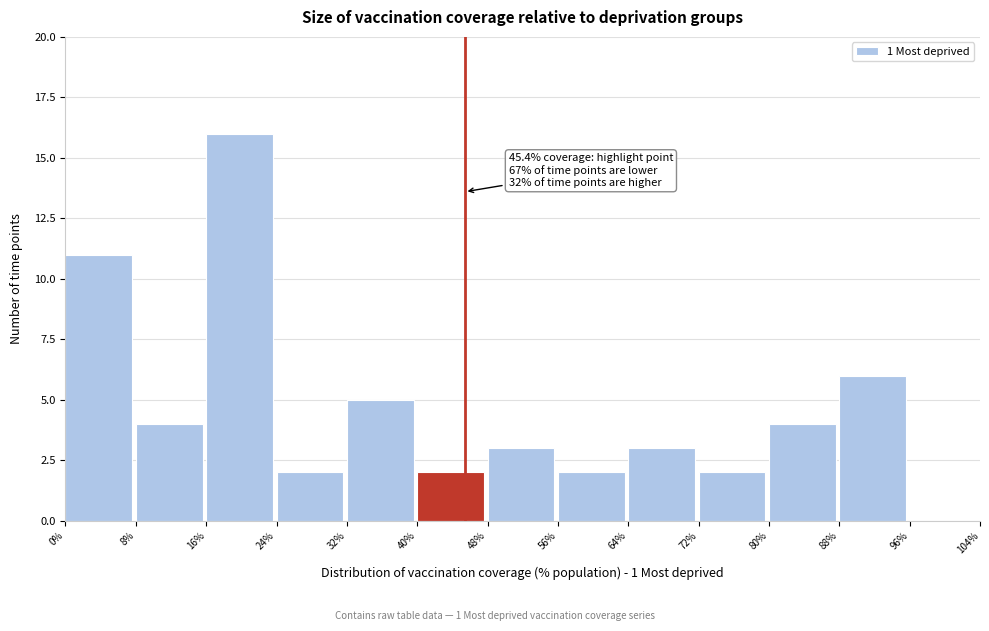

Over which range of the x-axis is the bar tallest?

16% to 24%